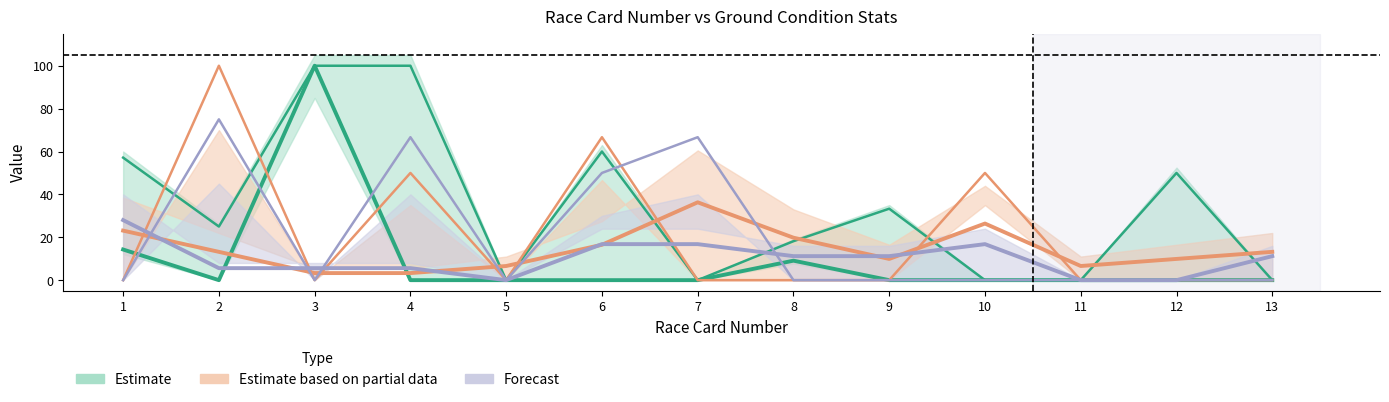

What is the total value across all series at 8?

58.3